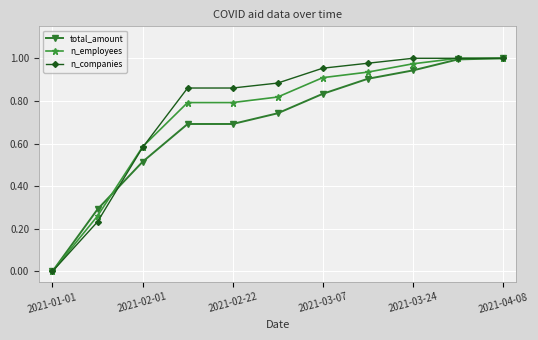

Does the chart have visible grid lines?

Yes